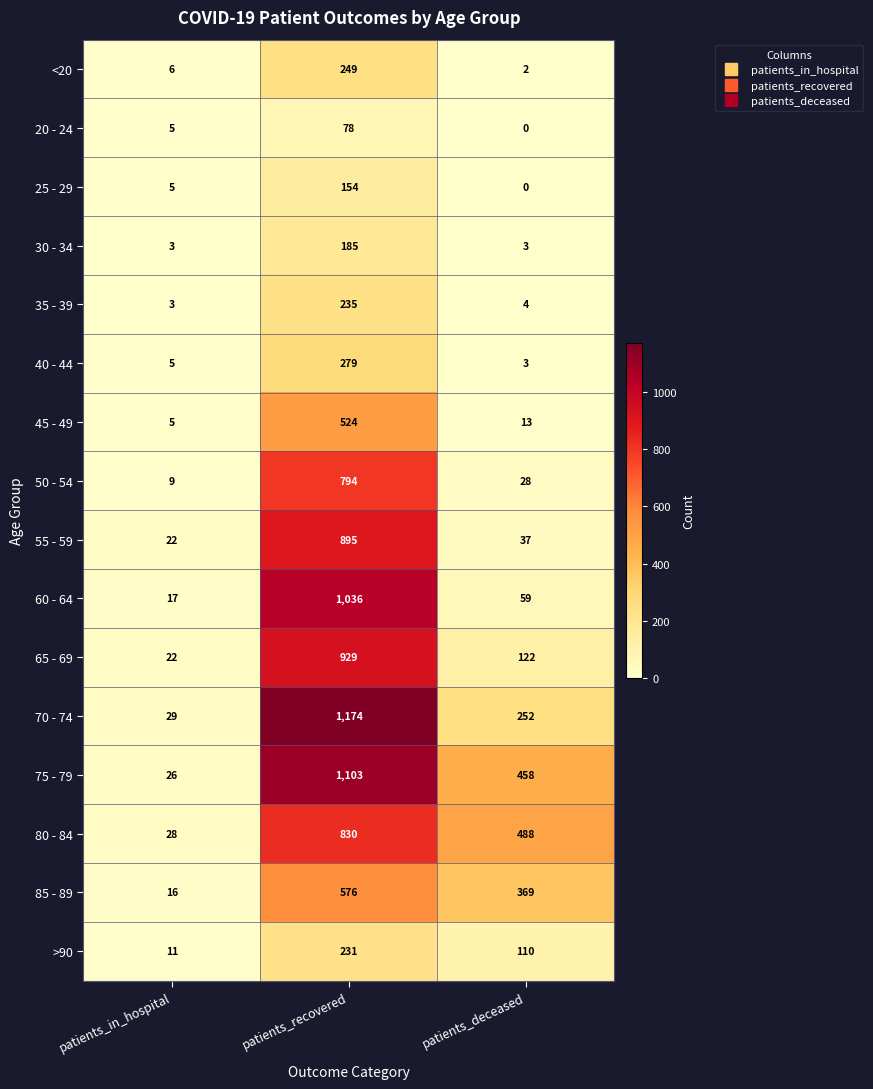

Which series has the largest total across all categories?

75 - 79